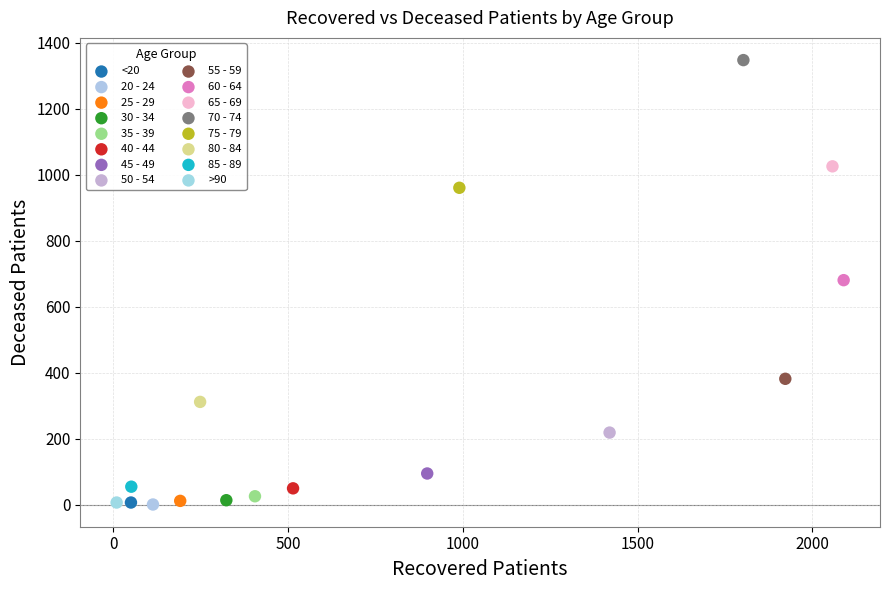

Which series contains the highest Y value?

70 - 74